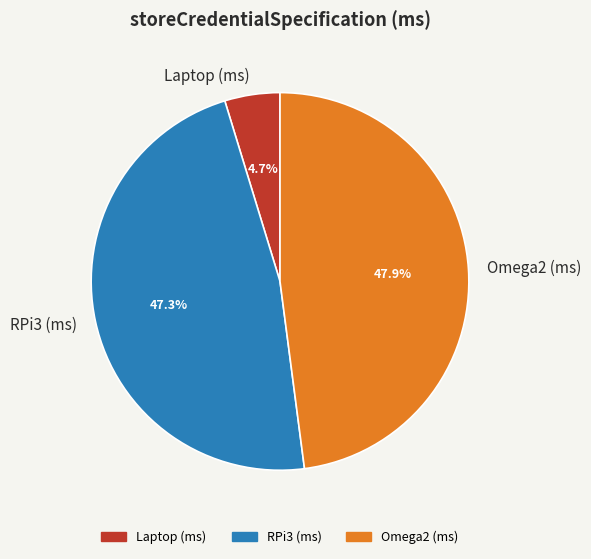

How many segments does this pie chart have?

3